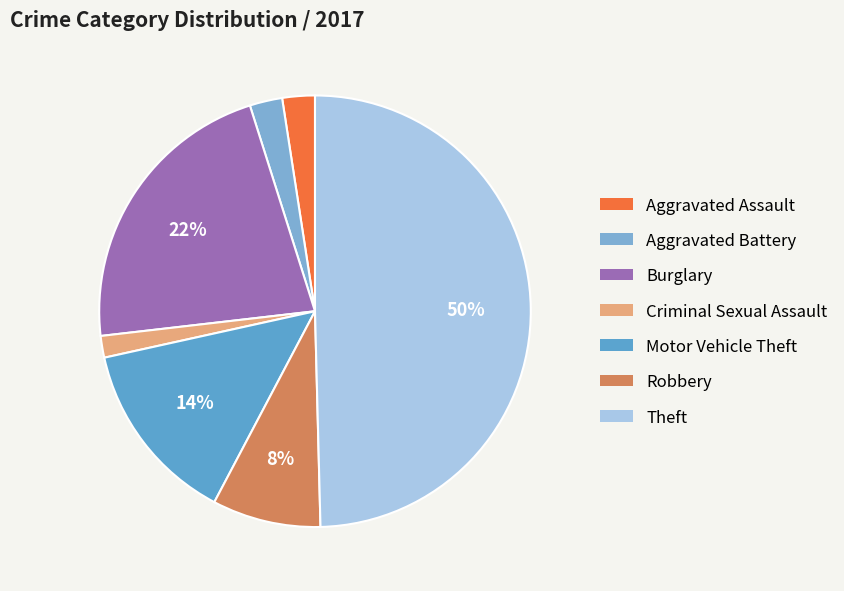

Rank the categories by value from highest to lowest.

Theft, Burglary, Motor Vehicle Theft, Robbery, Aggravated Assault, Aggravated Battery, Criminal Sexual Assault